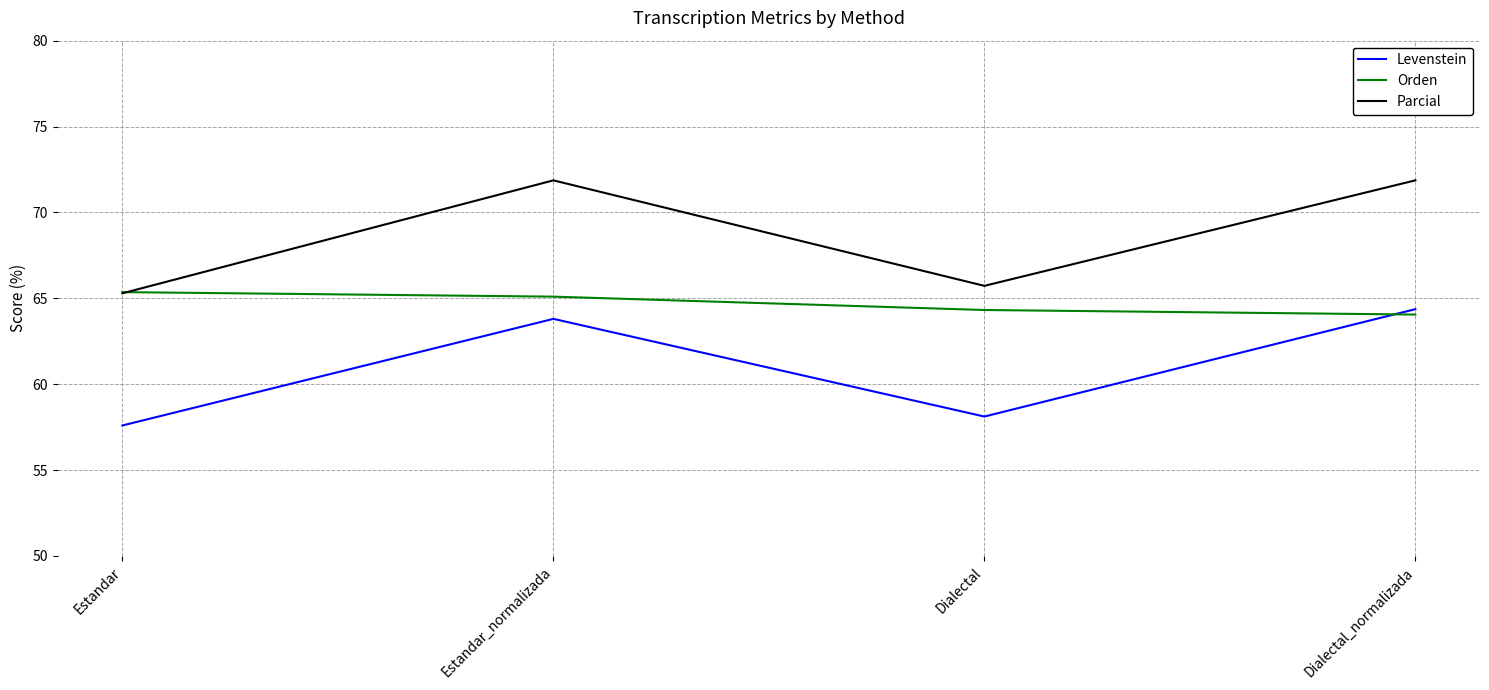

What are all the series names shown in the legend?

Levenstein, Orden, Parcial